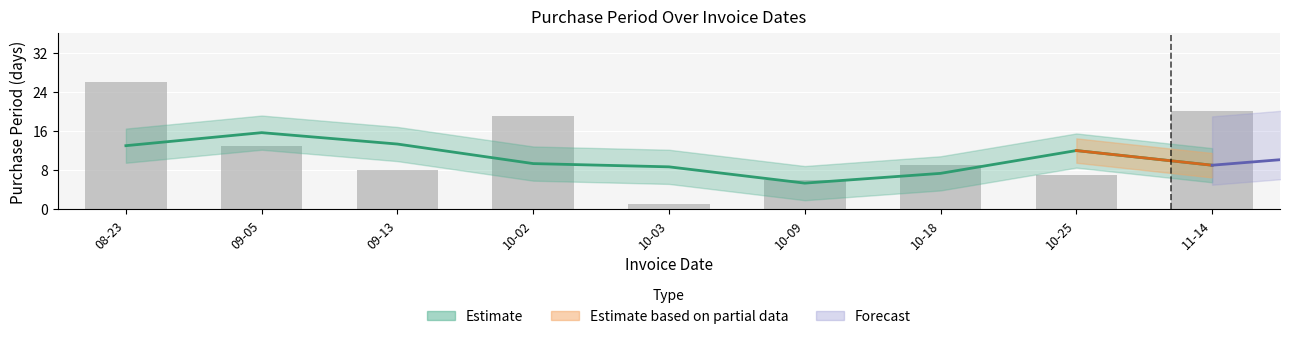

What is the label of the 4th bar from the right?

10-09